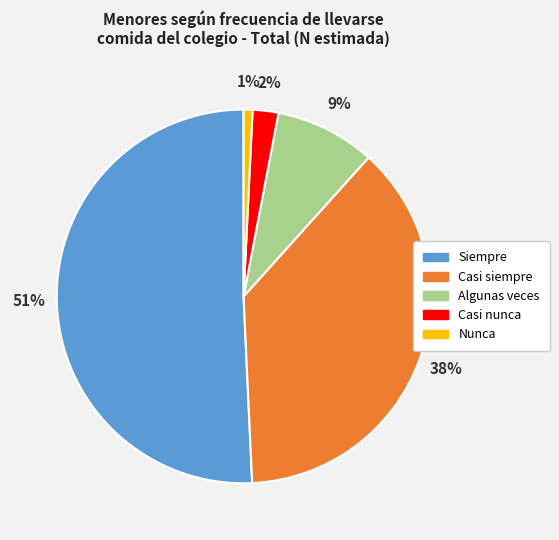

What is the largest slice in the pie chart?

Siempre